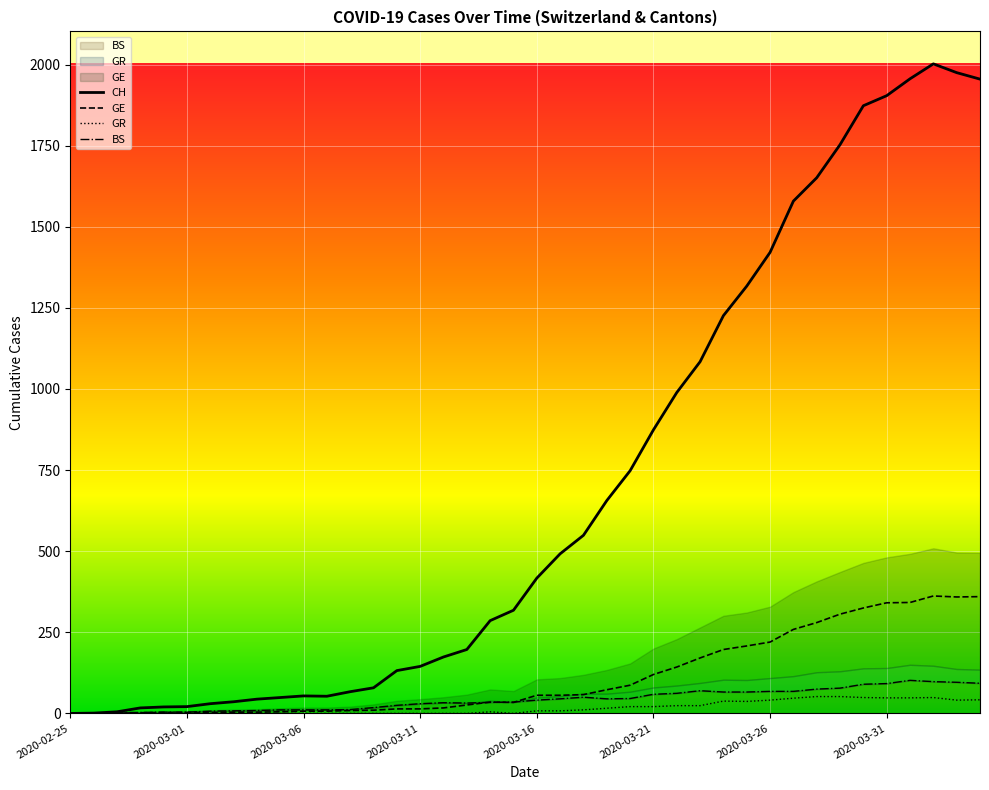

What value does the GE series have at 2020-03-10?

14